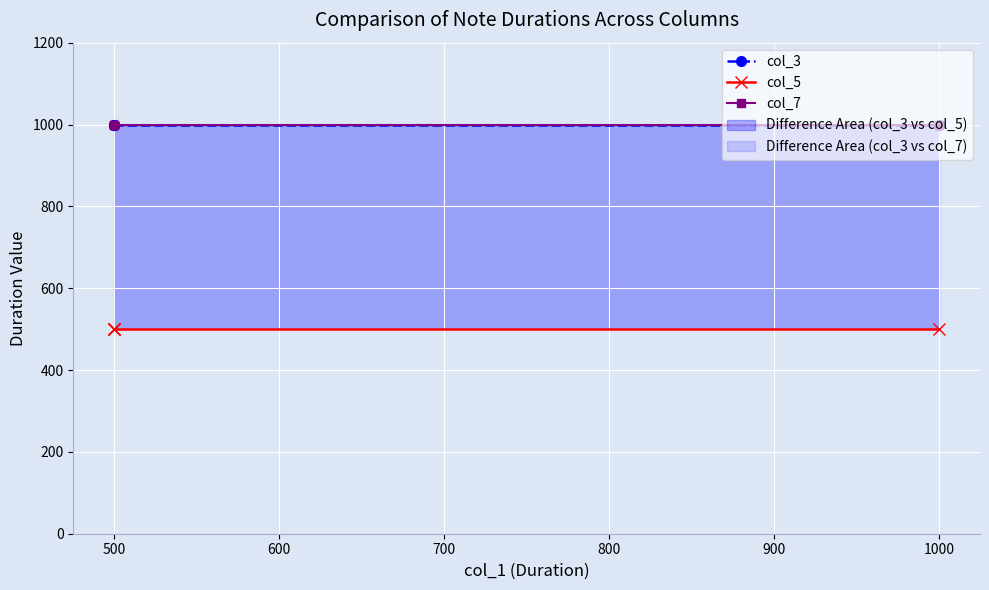

What is the sum of all col_7 values?

4000